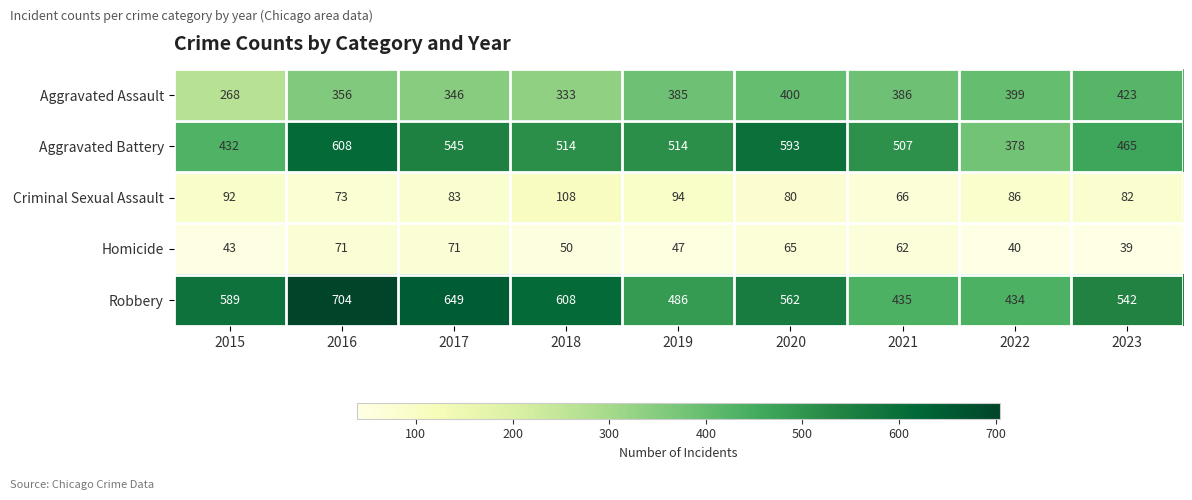

True or false: Criminal Sexual Assault has a value of 153 at 2022.

False